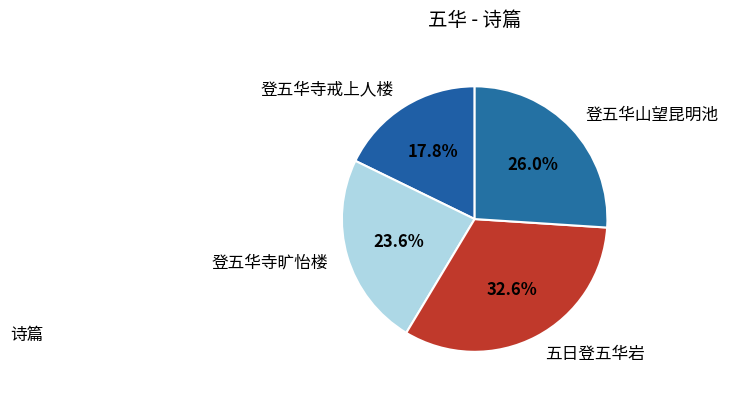

Is 登五华寺旷怡楼 the majority of the pie?

No